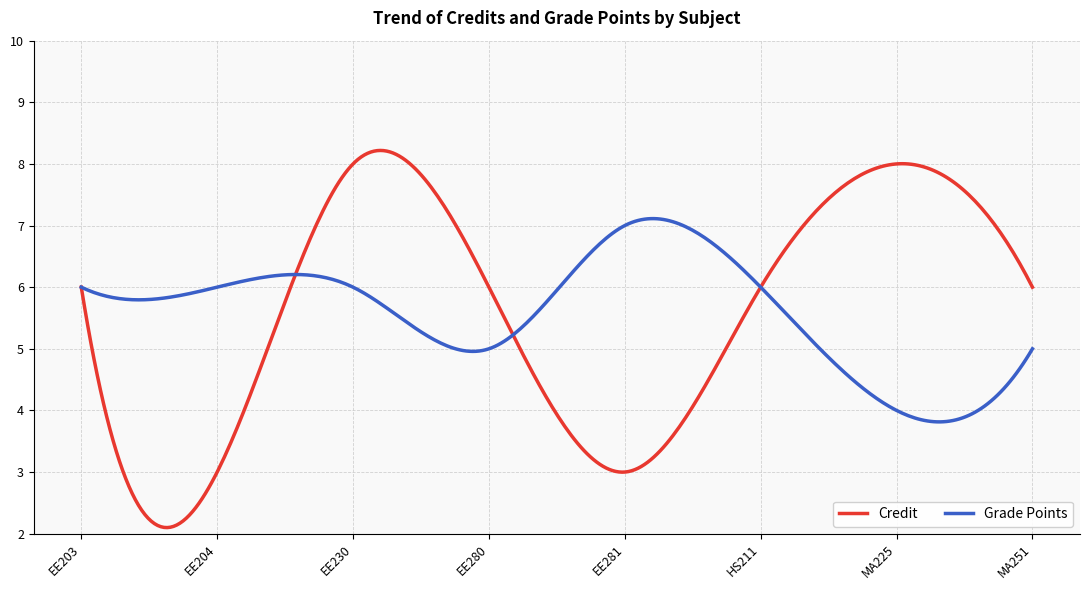

List the series in order of their peak value, lowest first.

Grade Points, Credit